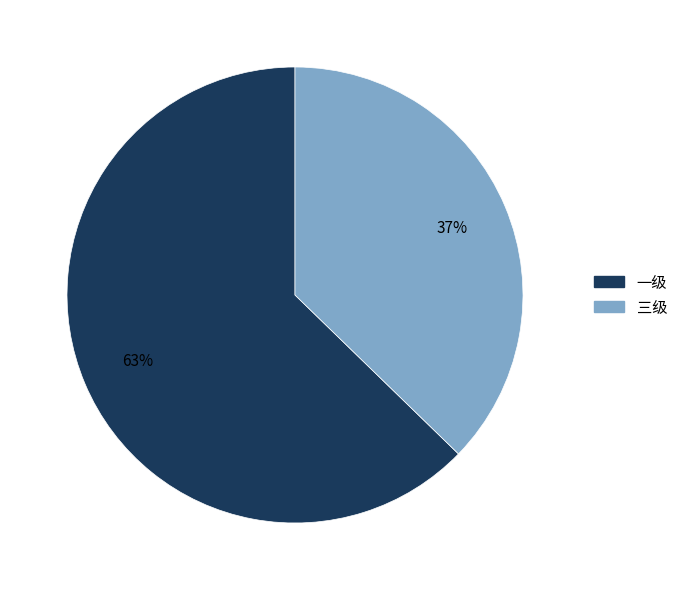

What is the smallest slice in the pie chart?

三级